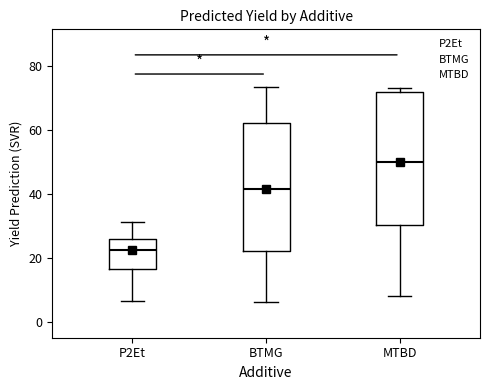

Reading left to right, read every box against the y-axis: the position of its median line, the range the box covers, and the ends of its whiskers. The values are not printed on the chart, so give them approximately, as read against the axis.

P2Et: median 22, box 16 to 26, whiskers 6 to 32
BTMG: median 42, box 22 to 62, whiskers 6 to 74
MTBD: median 50, box 30 to 72, whiskers 8 to 74